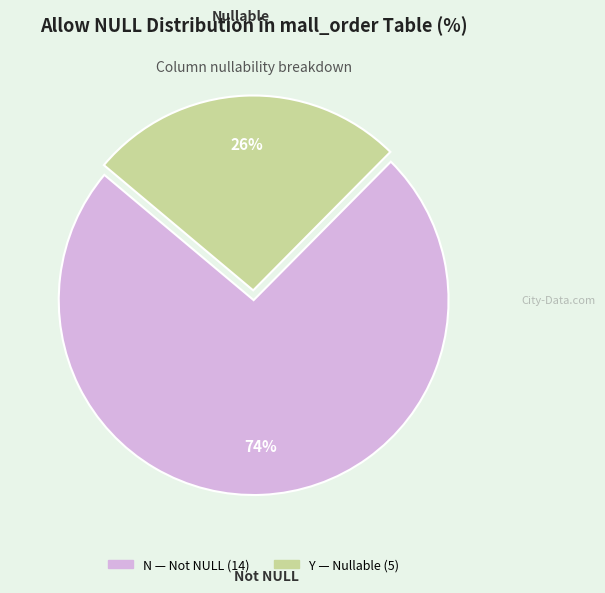

What percentage is the N slice, to the nearest percent?

74%